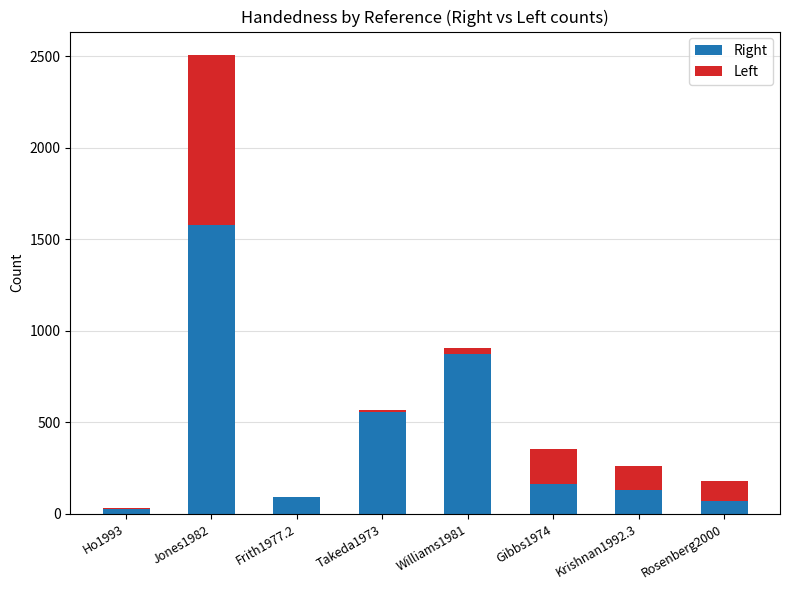

The Right series shows 132 at Krishnan1992.3. True or false?

True